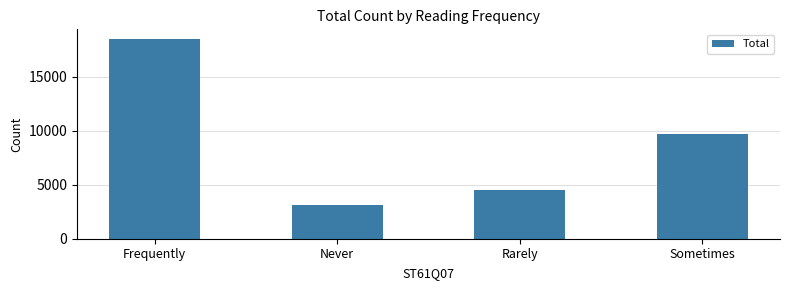

What value does the data have at Sometimes, to the nearest 100?

9700